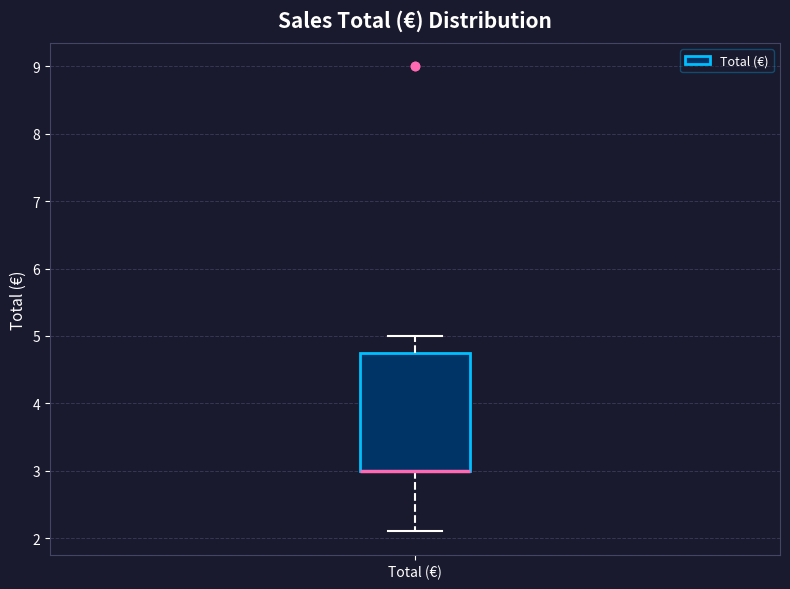

Transcribe this box plot: give where the median line is, the range the box spans, and where the two whiskers end, as read against the y-axis. The values are not printed on the chart, so give them approximately, as read against the axis.

median 3.0 (drawn on the box's lower edge), box 3.0 to 4.8, whiskers 2.1 to 5.0